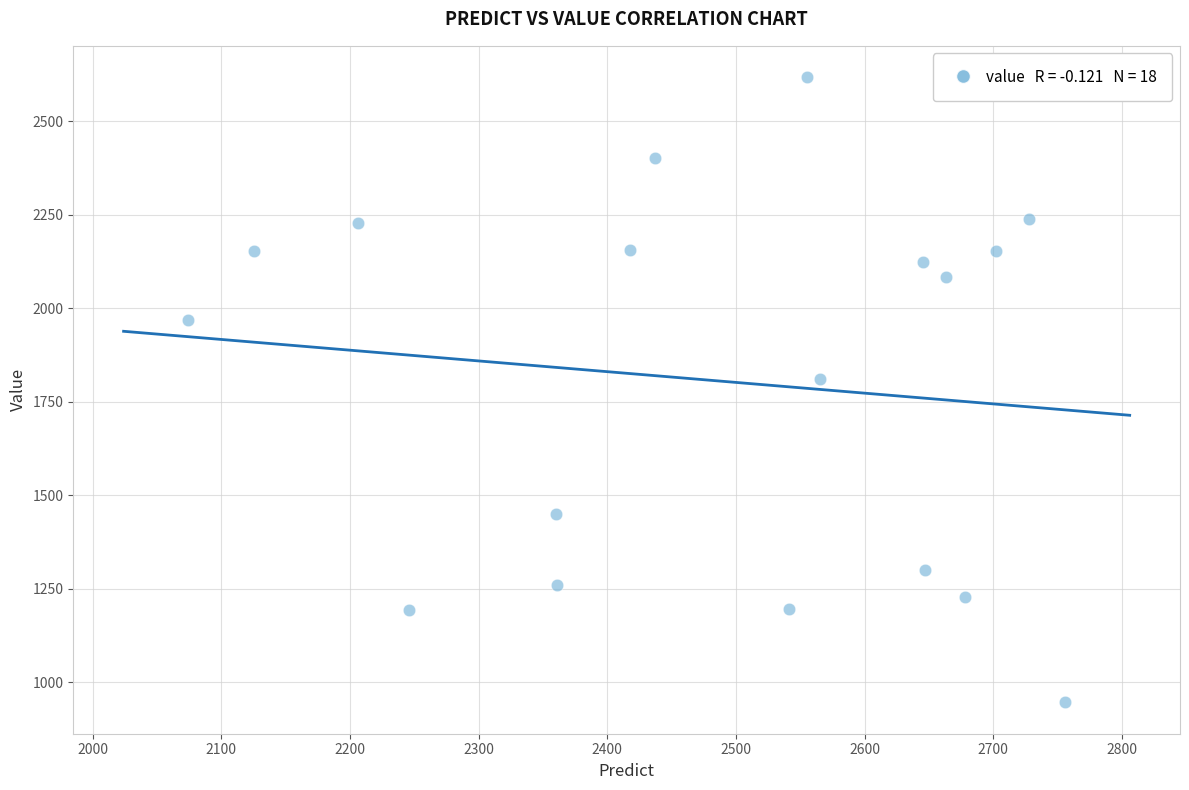

What is the range of Y values (max minus min)?

1671.6